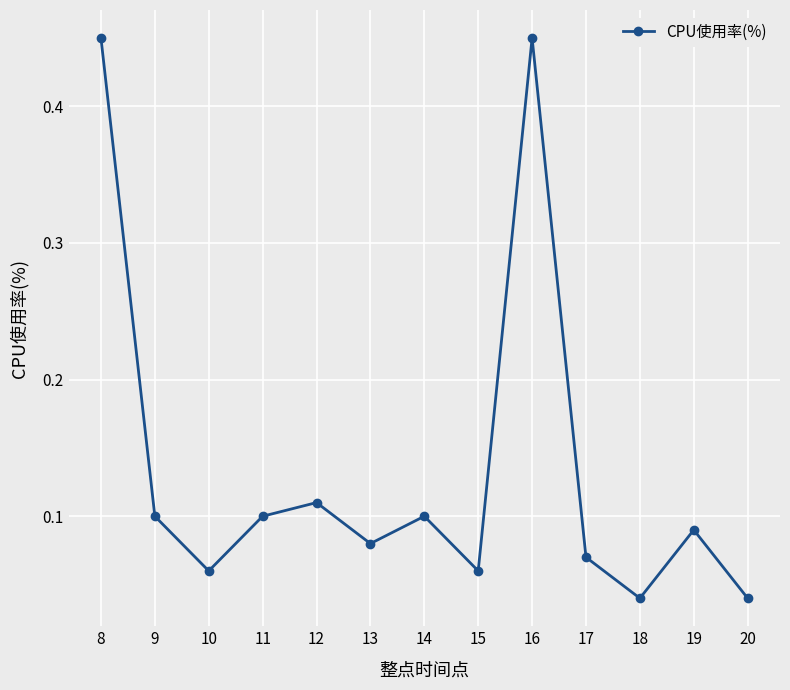

At which category does the data reach its first local valley?

10